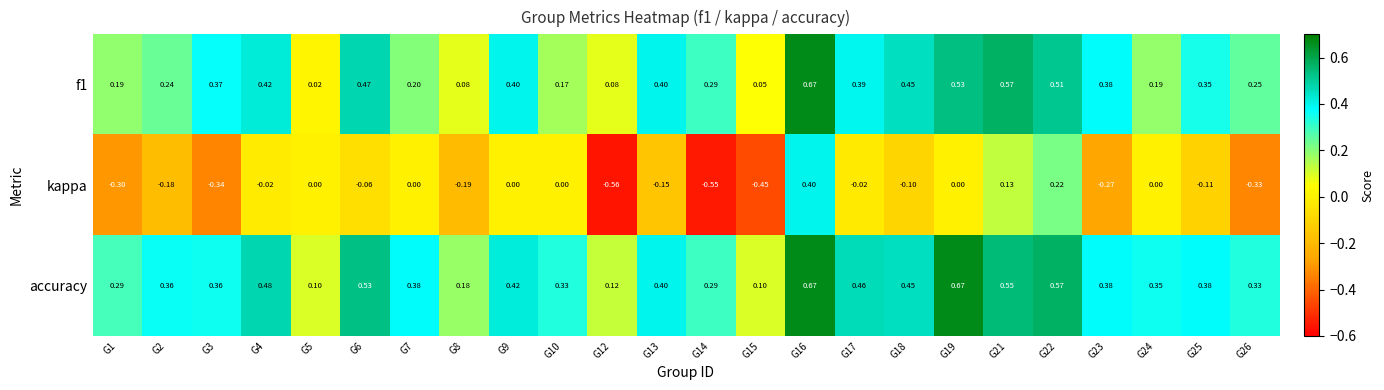

Between G16 and G26, which series saw the biggest shift?

kappa